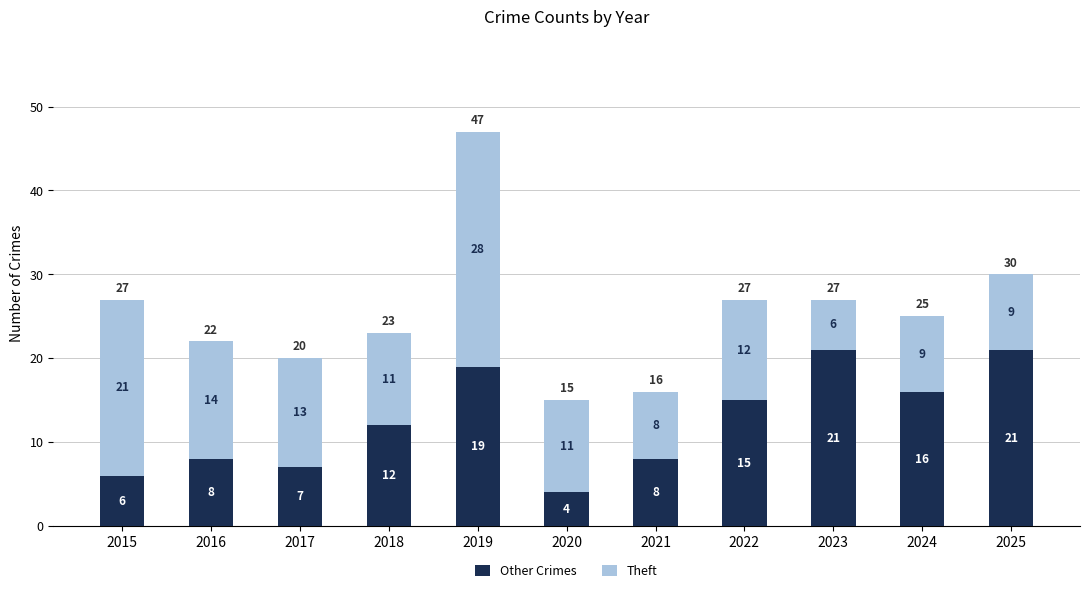

How many bars are there in total?

11